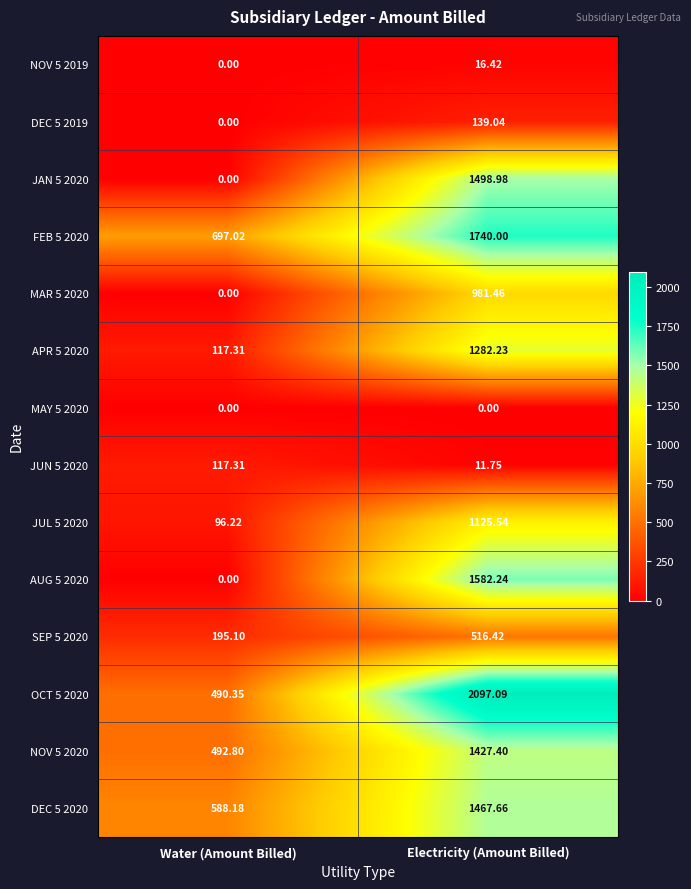

At which label does JAN 5 2020 first exceed 1498?

Electricity (Amount Billed)